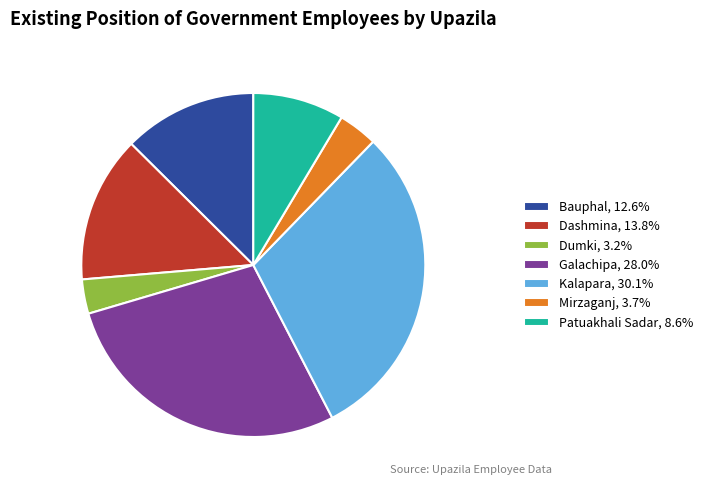

Does Kalapara account for over 50% of the chart?

No